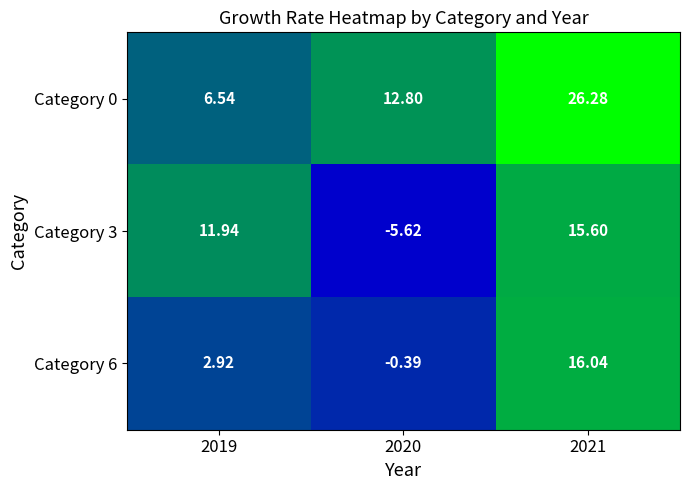

At which category is the sum across all series the highest?

2021